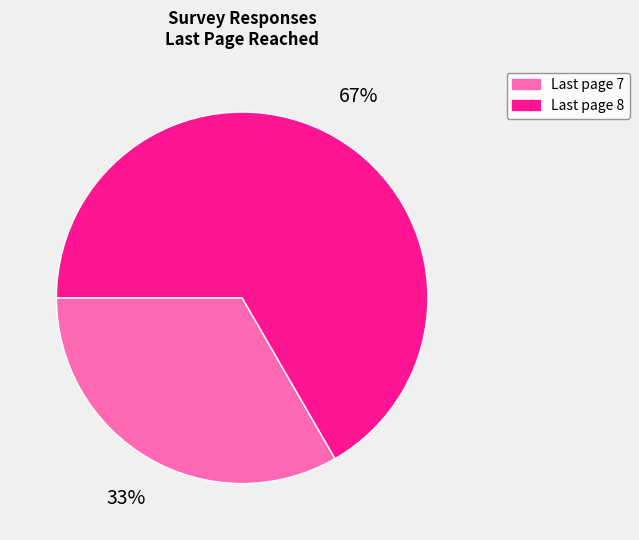

How many slices are in this pie chart?

2